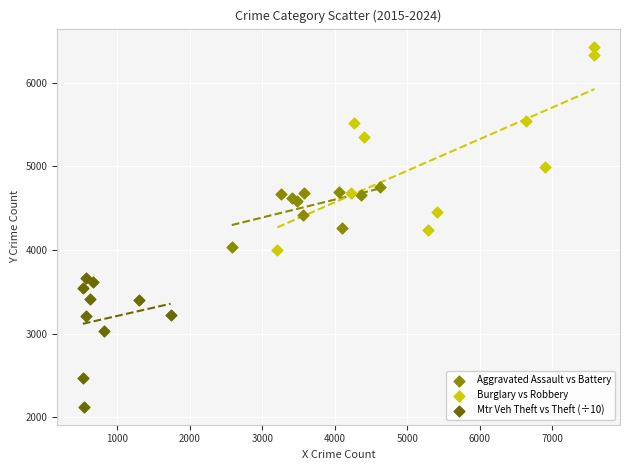

What are all the series names shown in the legend?

Aggravated Assault vs Battery, Burglary vs Robbery, Mtr Veh Theft vs Theft (÷10)